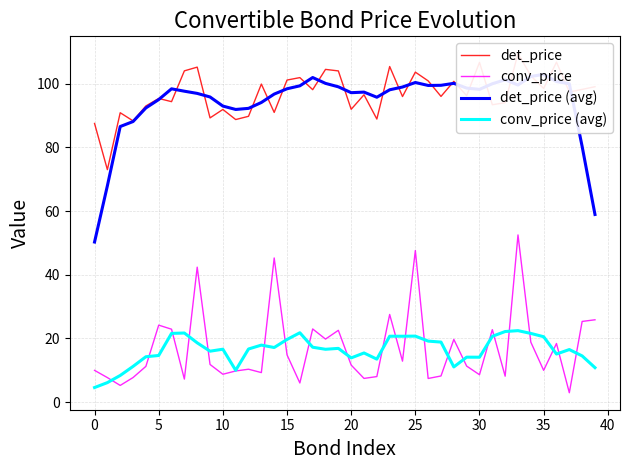

What is the maximum value for conv_price?

52.5